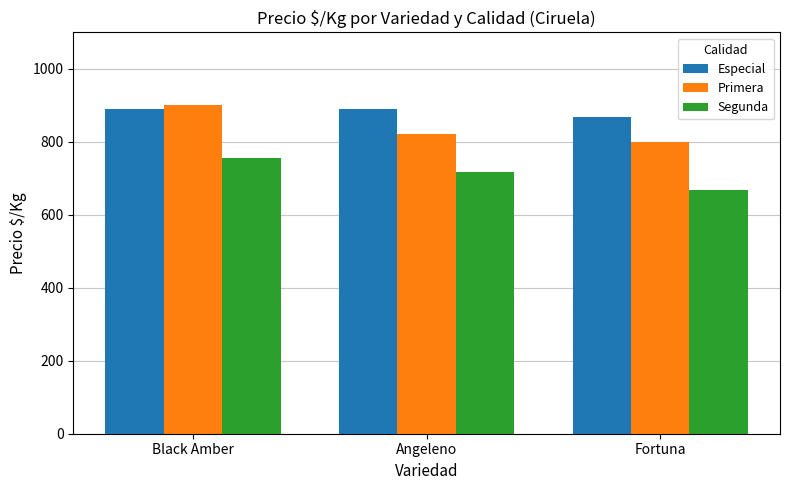

Count the Primera values in the range 800 to 900.

3